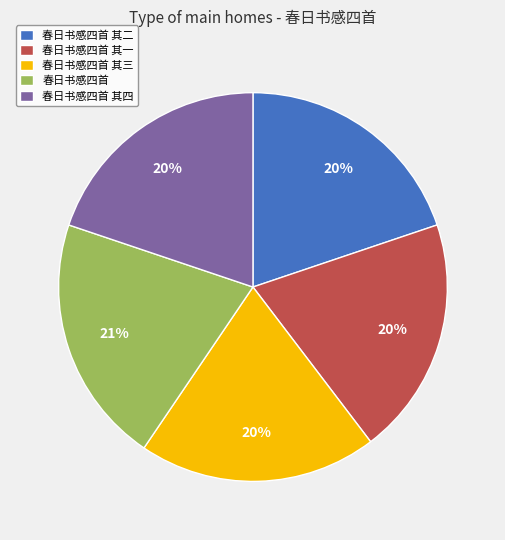

To the nearest percent, what is the difference between the largest and smallest slice percentages?

1%